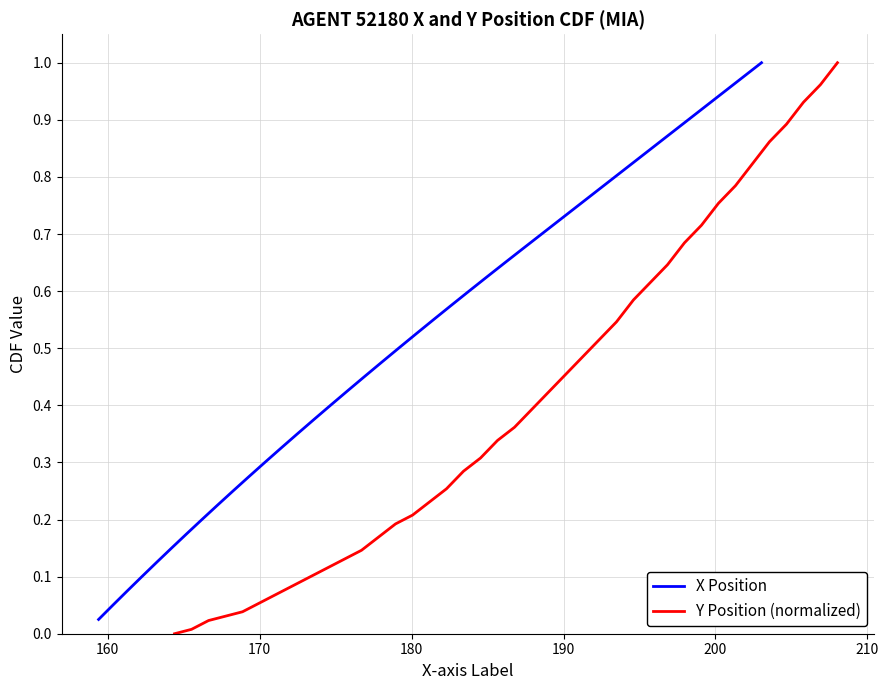

What is the value of the X Position point at the 7th from the left?

0.2